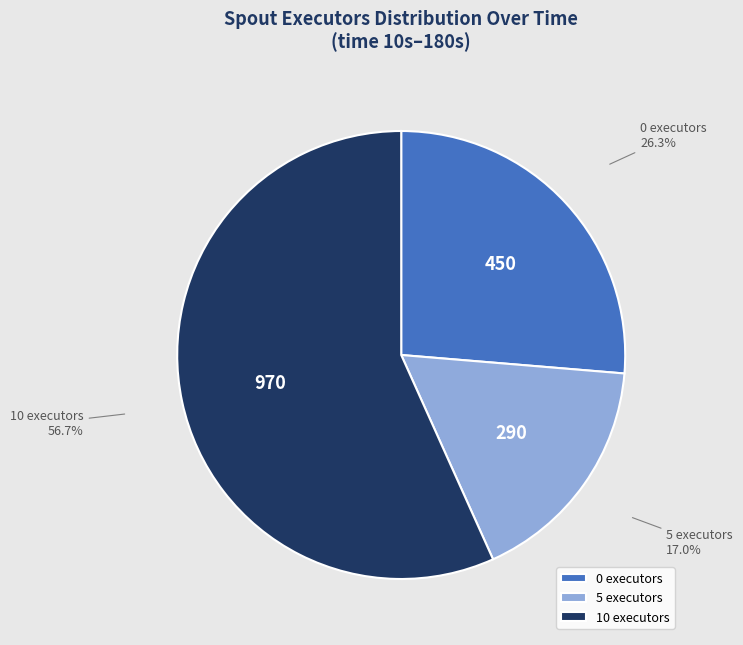

Is 0 executors the majority of the pie?

No